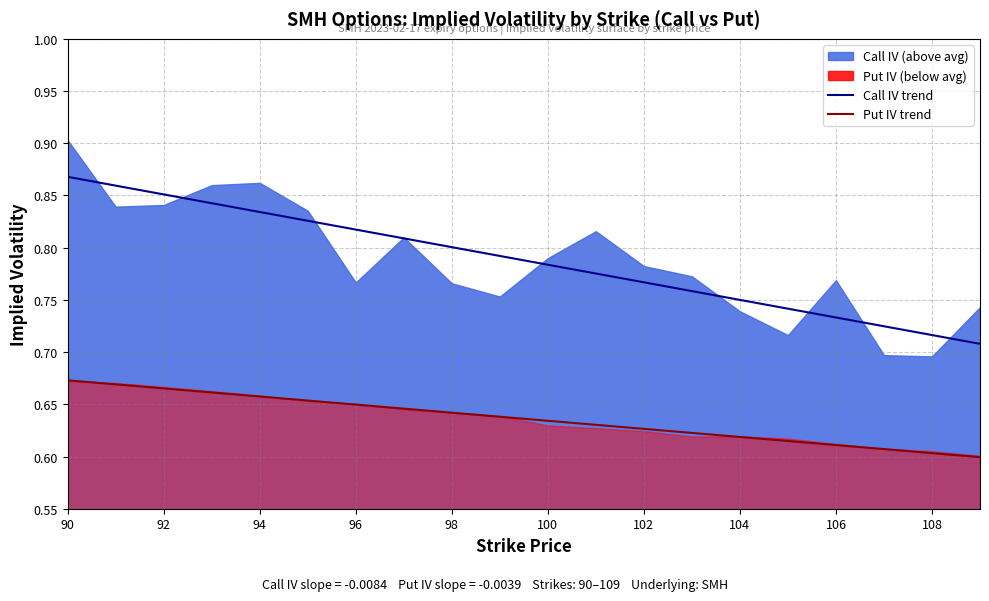

True or false: Put IV trend has more than 2 points higher than both neighbors.

False